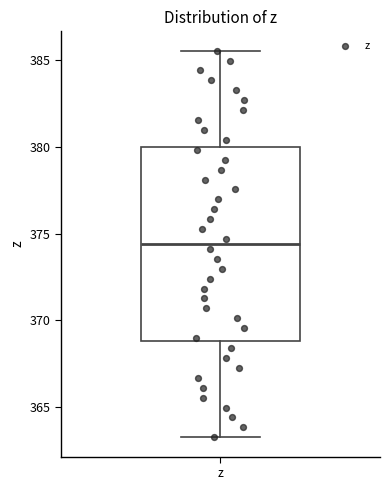

Transcribe this box plot: give where the median line is, the range the box spans, and where the two whiskers end, as read against the y-axis. The values are not printed on the chart, so give them approximately, as read against the axis.

median 374.5, box 369.0 to 380.0, whiskers 363.5 to 385.5